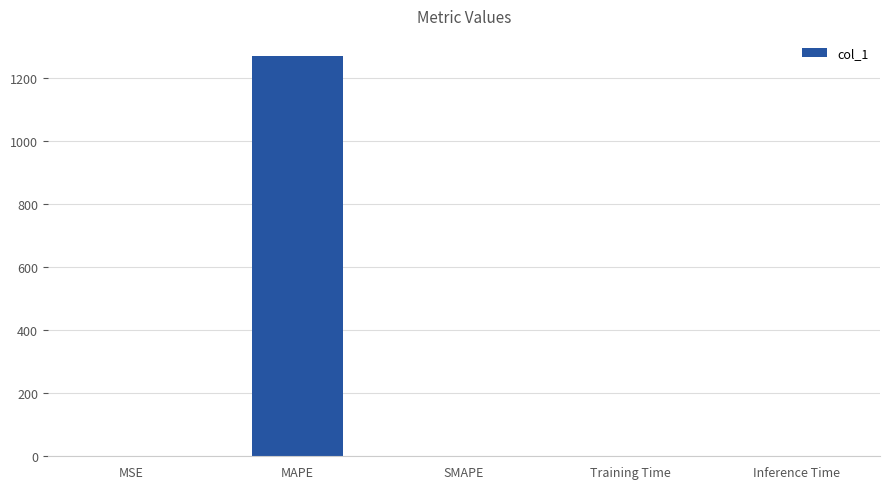

True or false: the data shows 0.0 at SMAPE.

True